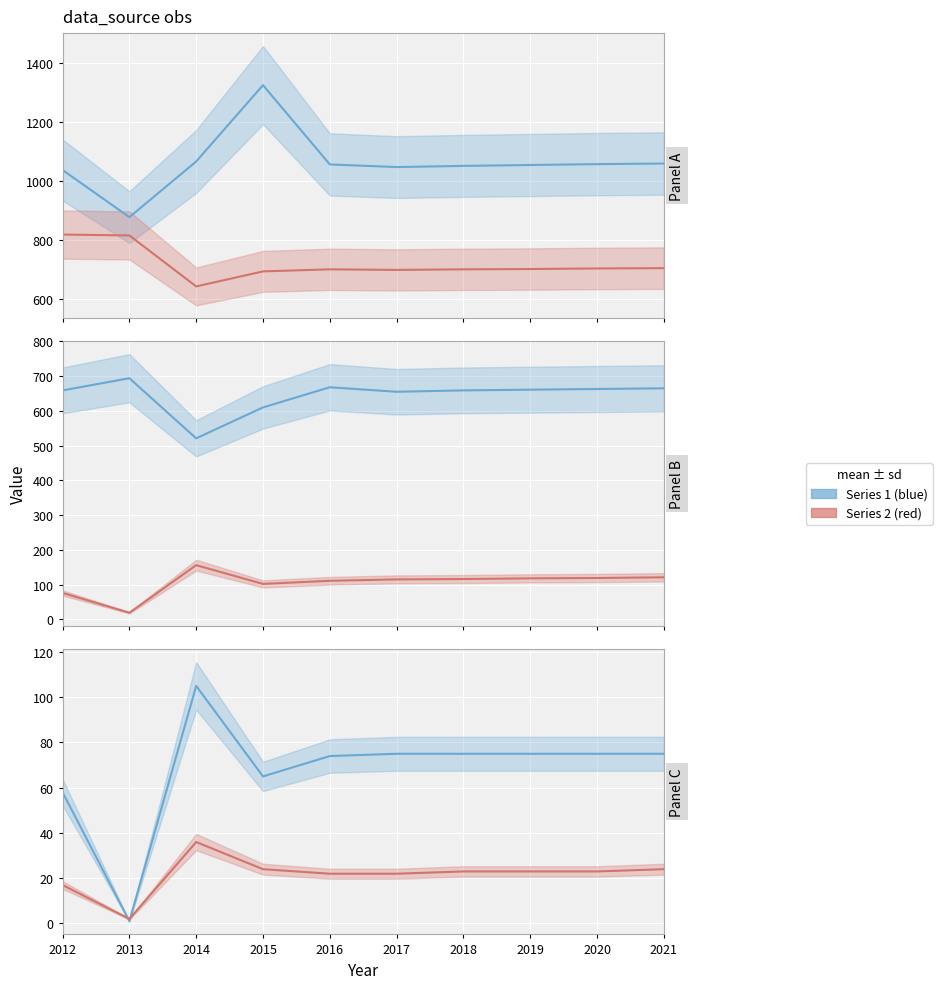

At which label does Poverty_18to65 first exceed 23?

2014